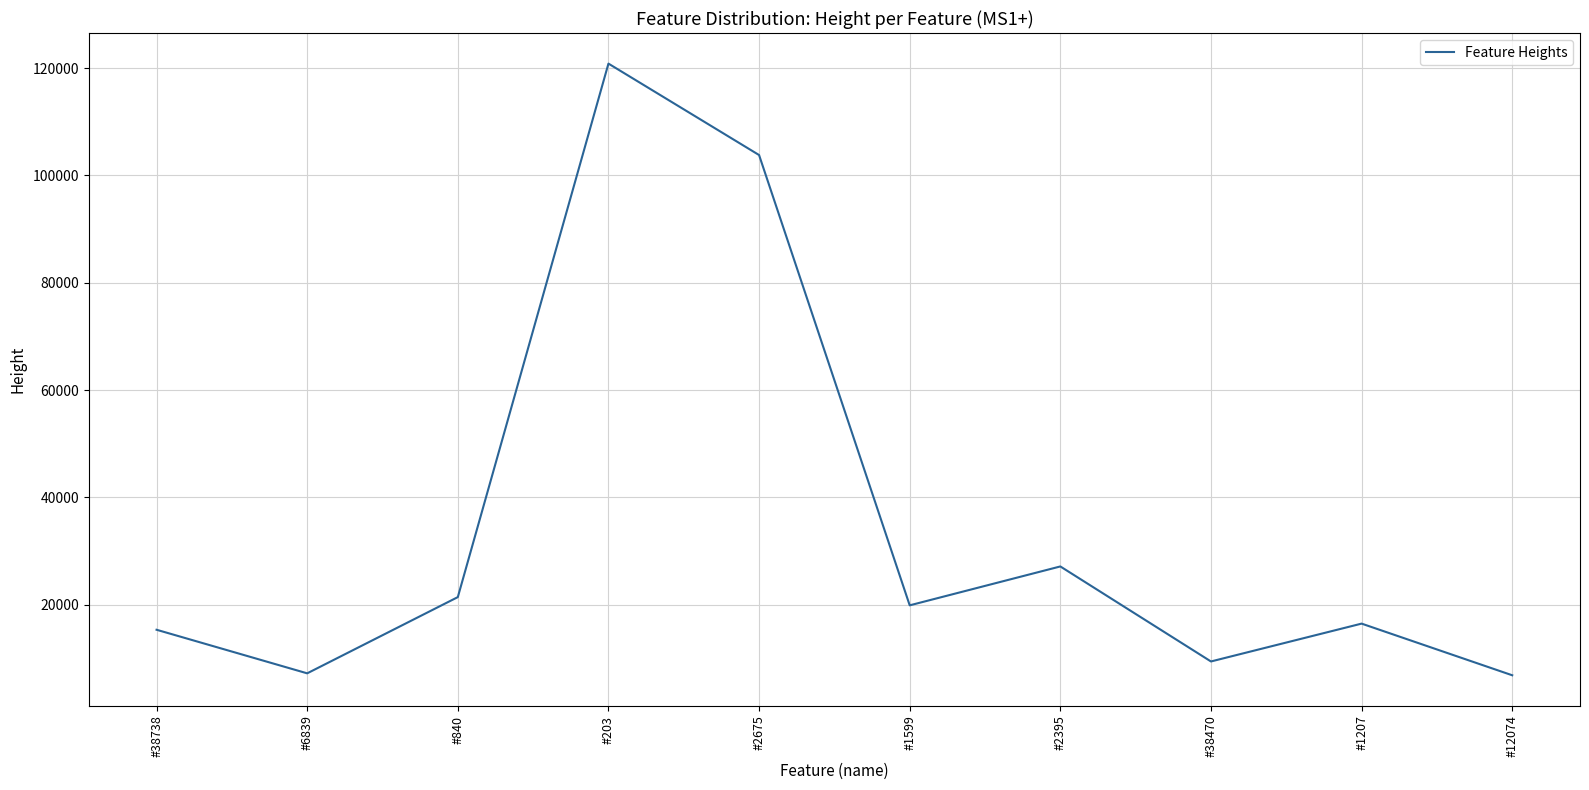

What is the smallest value displayed?

6827.4